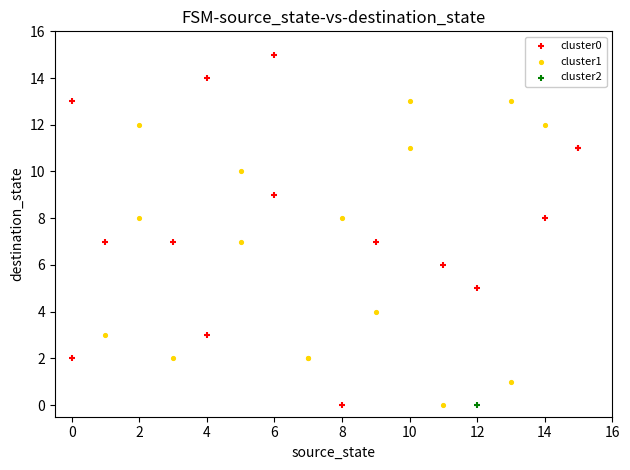

What are all the series names shown in the legend?

cluster0, cluster1, cluster2